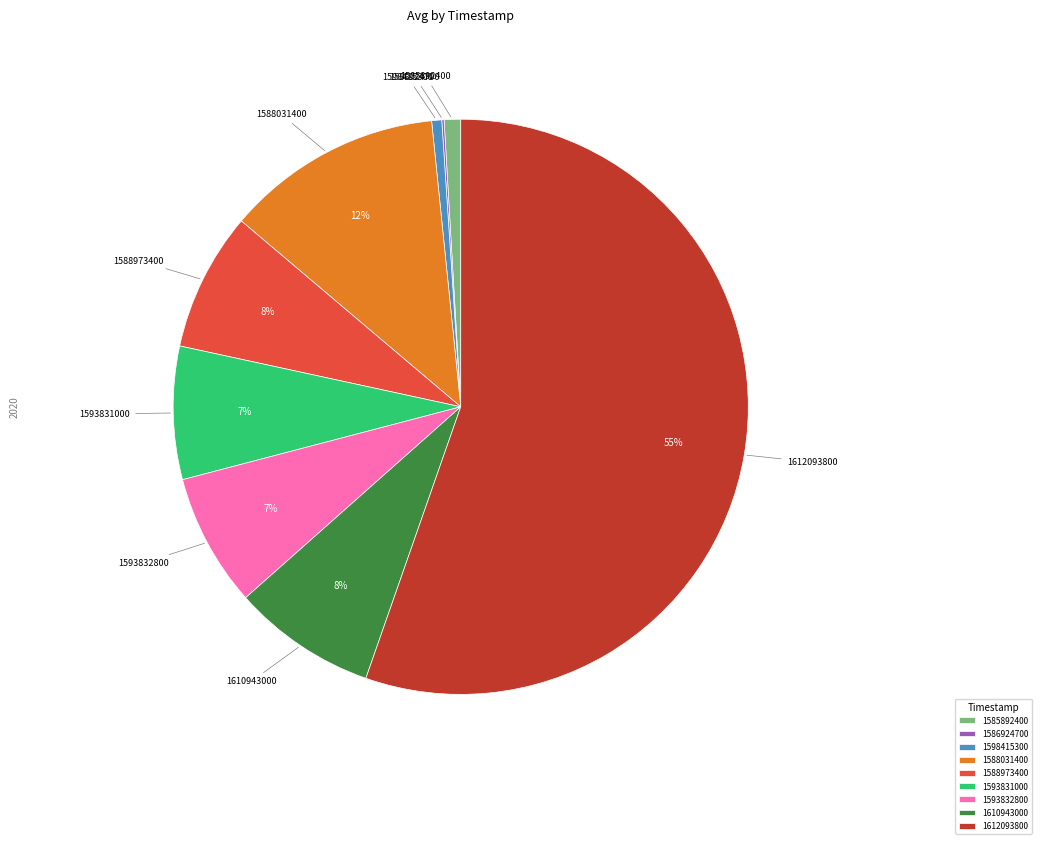

The 1593831000 slice represents 18% of the pie. True or false?

False